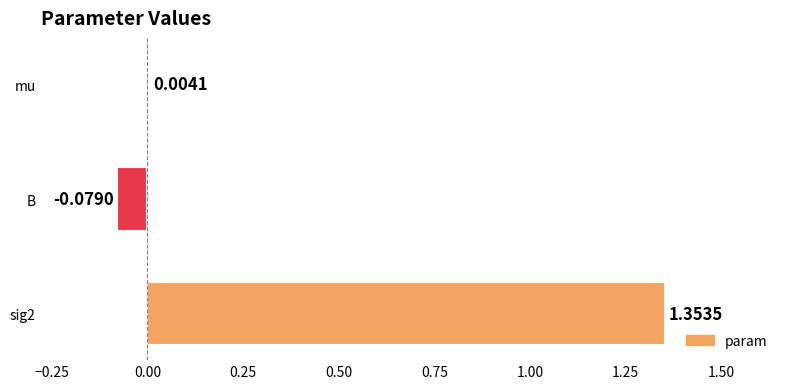

Which has a higher value, mu or B?

mu